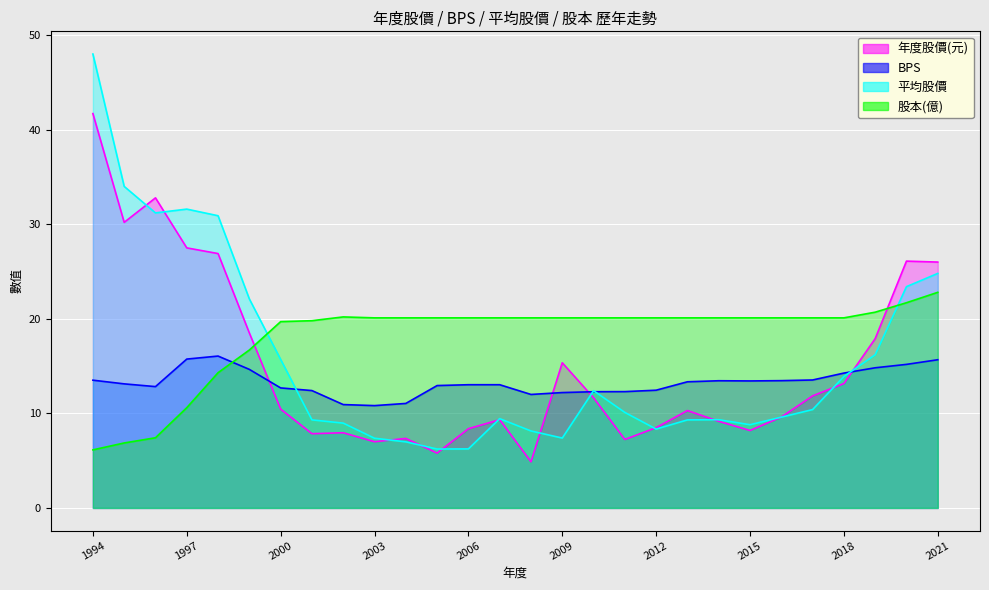

At which label does 平均股價 reach its minimum?

2005